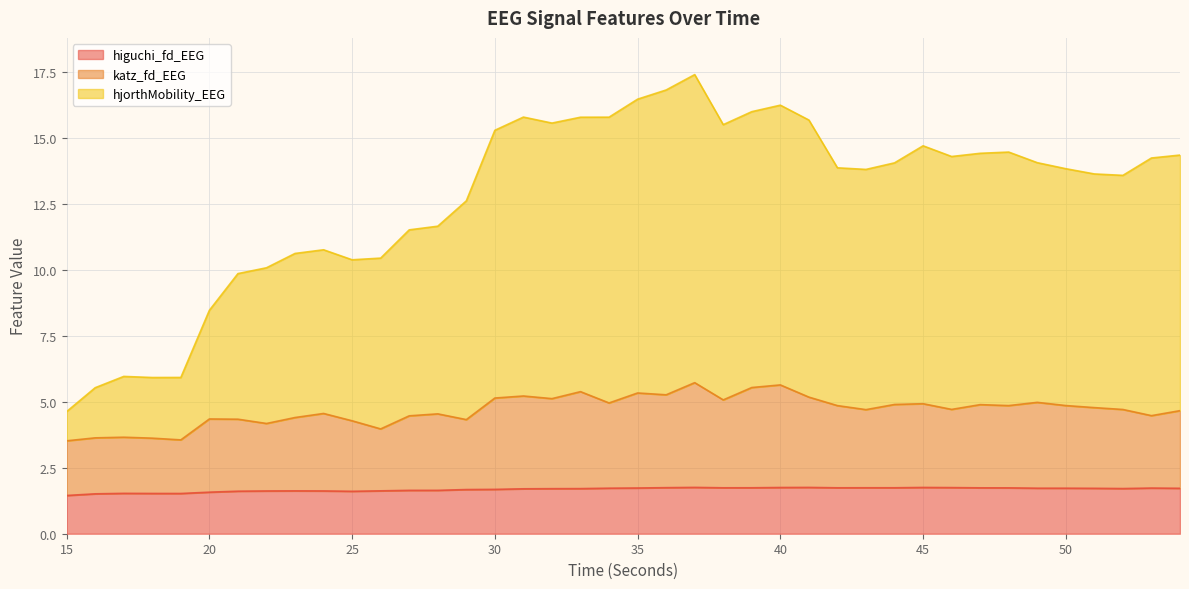

What is the lowest value of the katz_fd_EEG series?

3.5